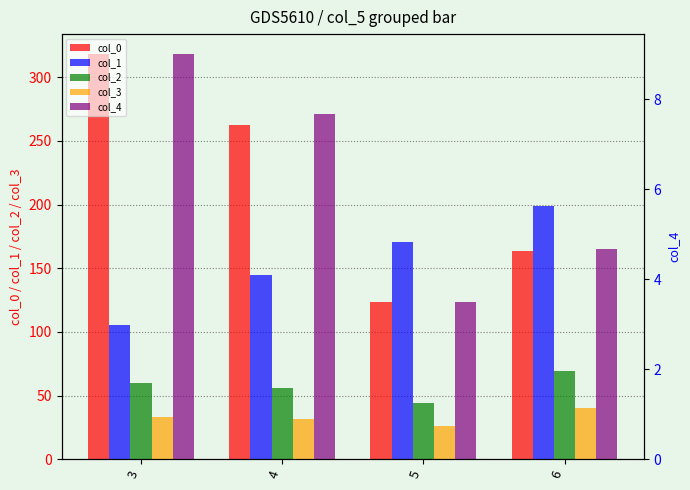

At how many categories does at least one series exceed 222?

2